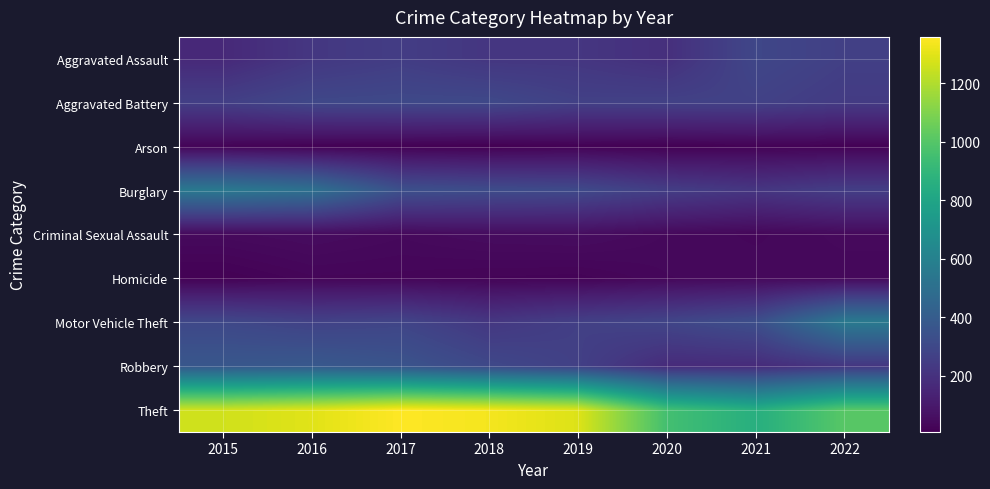

Which category has the highest value across all series?

2017